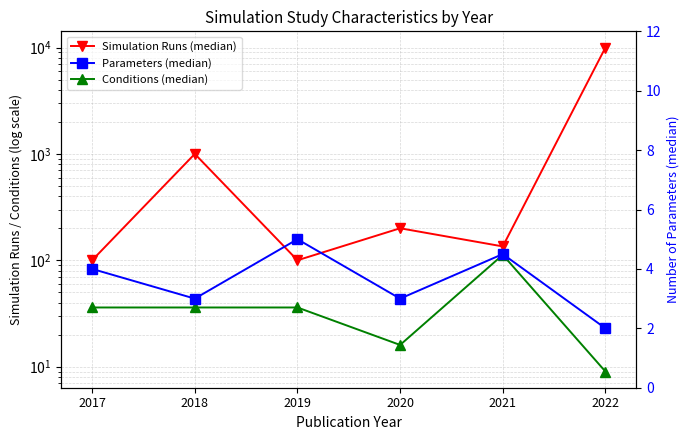

How many values in the Parameters (median) series exceed 4?

2